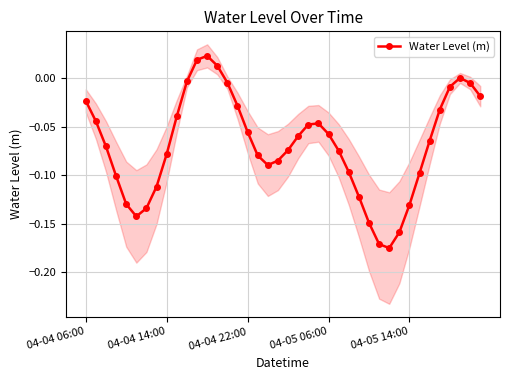

At which label does the data first exceed 0?

11